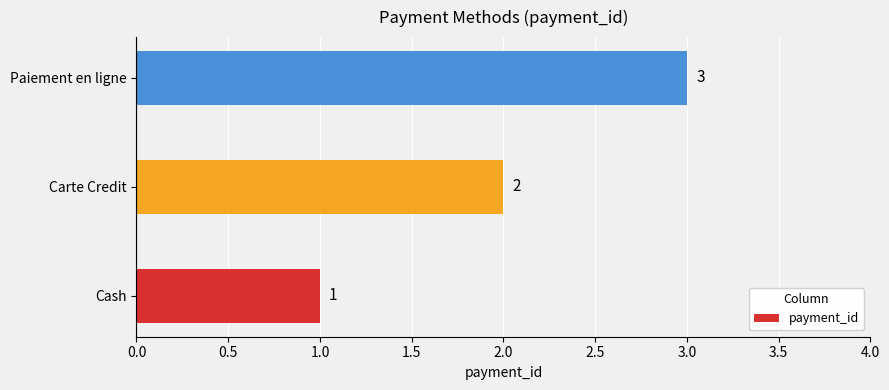

Is it true that the value at Paiement en ligne is 1?

False